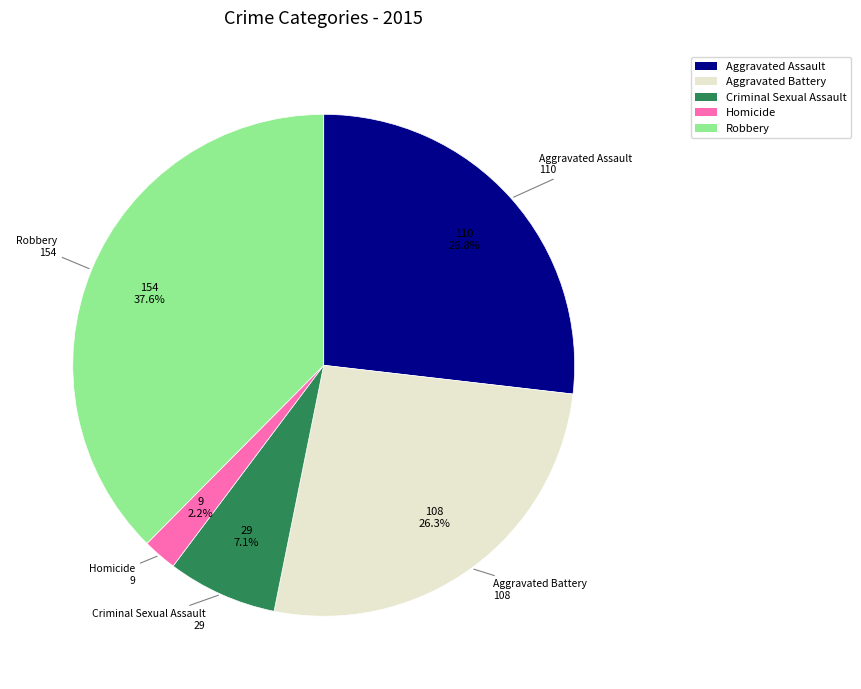

What percentage is the Robbery slice, to the nearest percent?

38%